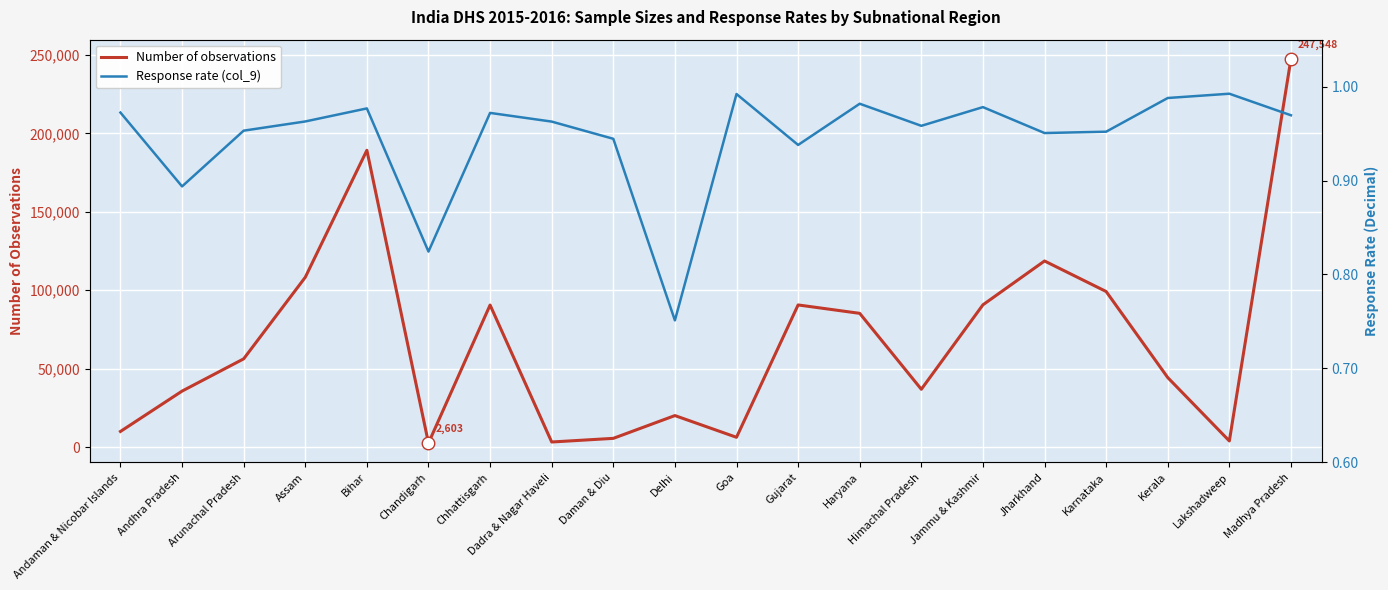

How many interior local peaks does the Number of observations series have?

5